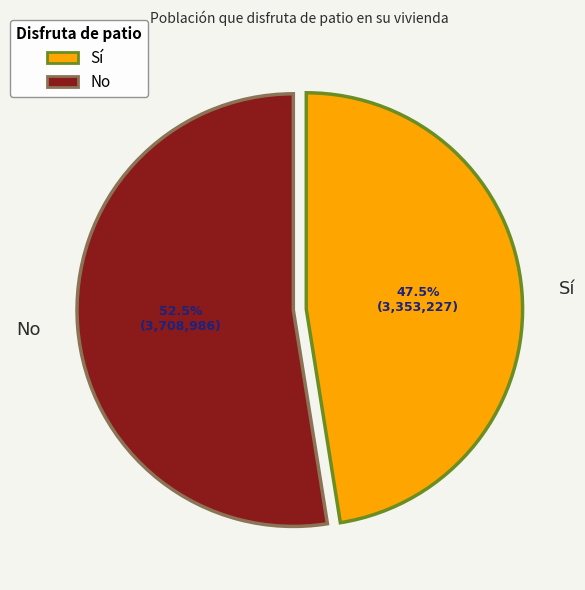

What is the total percentage of No and Sí?

100.0%